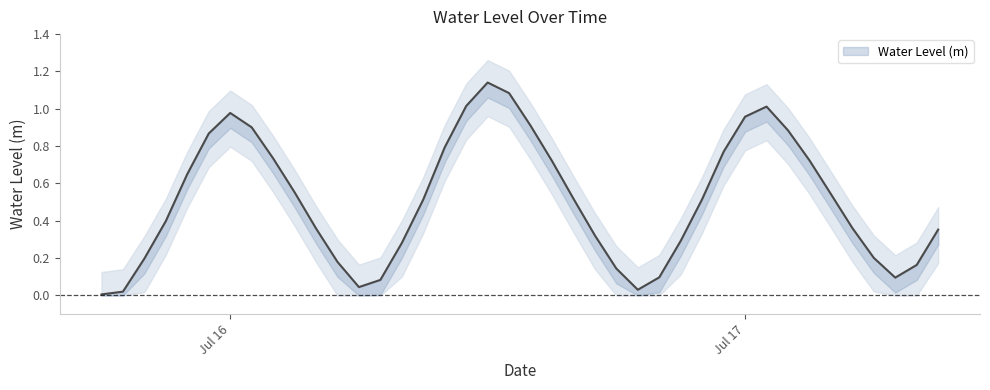

List the labels in order of value, smallest first.

2025-07-15 18:00:00, 2025-07-15 19:00:00, 2025-07-16 19:00:00, 2025-07-16 06:00:00, 2025-07-16 07:00:00, 2025-07-17 07:00:00, 2025-07-16 20:00:00, 2025-07-16 18:00:00, 2025-07-17 08:00:00, 2025-07-16 05:00:00, 2025-07-15 20:00:00, 2025-07-17 06:00:00, 2025-07-16 08:00:00, 2025-07-16 21:00:00, 2025-07-16 17:00:00, 2025-07-17 09:00:00, 2025-07-16 04:00:00, 2025-07-17 05:00:00, 2025-07-15 21:00:00, 2025-07-16 09:00:00, 2025-07-16 22:00:00, 2025-07-16 16:00:00, 2025-07-17 04:00:00, 2025-07-16 03:00:00, 2025-07-15 22:00:00, 2025-07-16 15:00:00, 2025-07-17 03:00:00, 2025-07-16 02:00:00, 2025-07-16 23:00:00, 2025-07-16 10:00:00, 2025-07-15 23:00:00, 2025-07-17 02:00:00, 2025-07-16 01:00:00, 2025-07-16 14:00:00, 2025-07-17 00:00:00, 2025-07-16 00:00:00, 2025-07-17 01:00:00, 2025-07-16 11:00:00, 2025-07-16 13:00:00, 2025-07-16 12:00:00